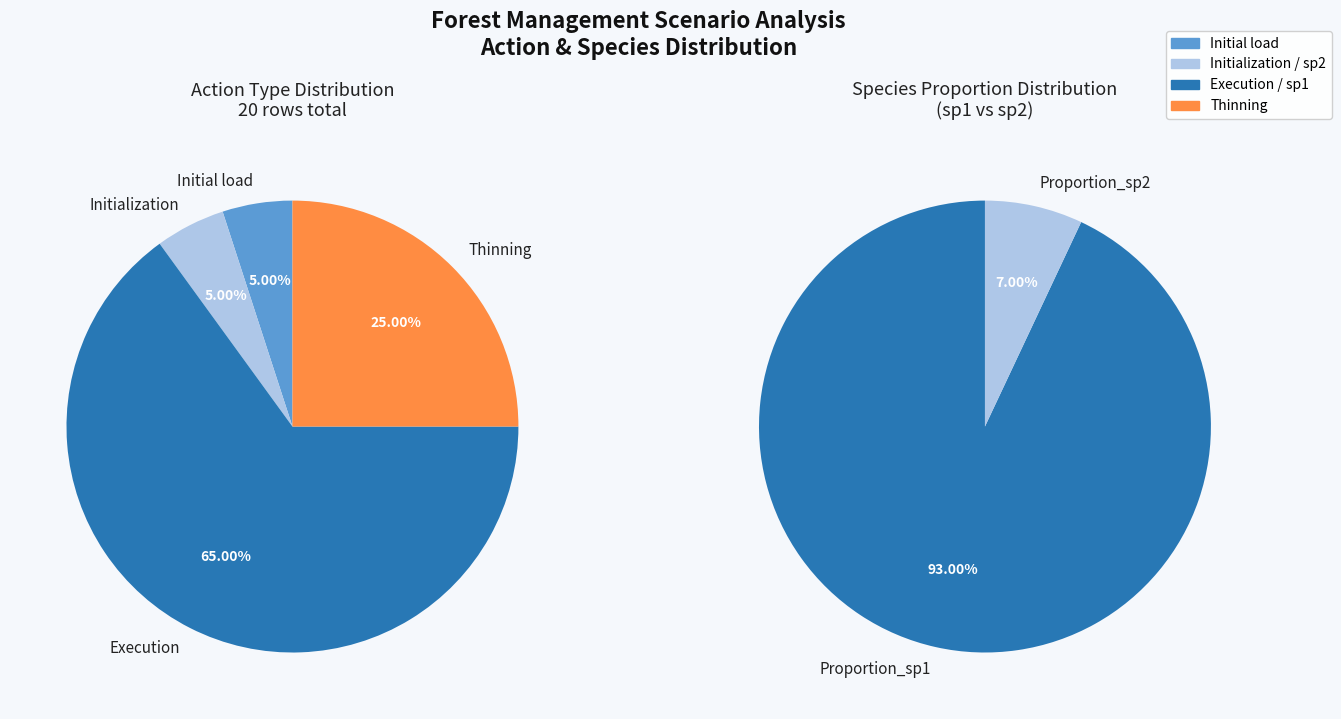

How many segments does this pie chart have?

4